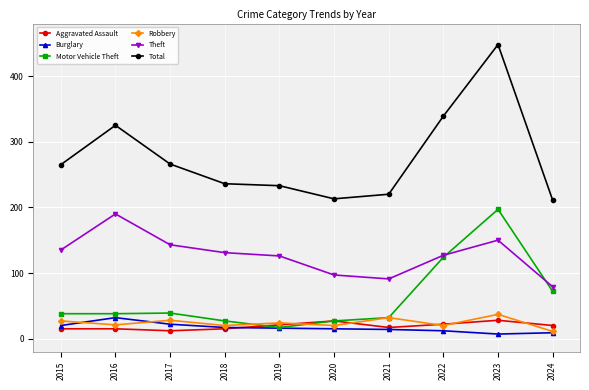

True or false: Robbery and Theft cross at least once.

False